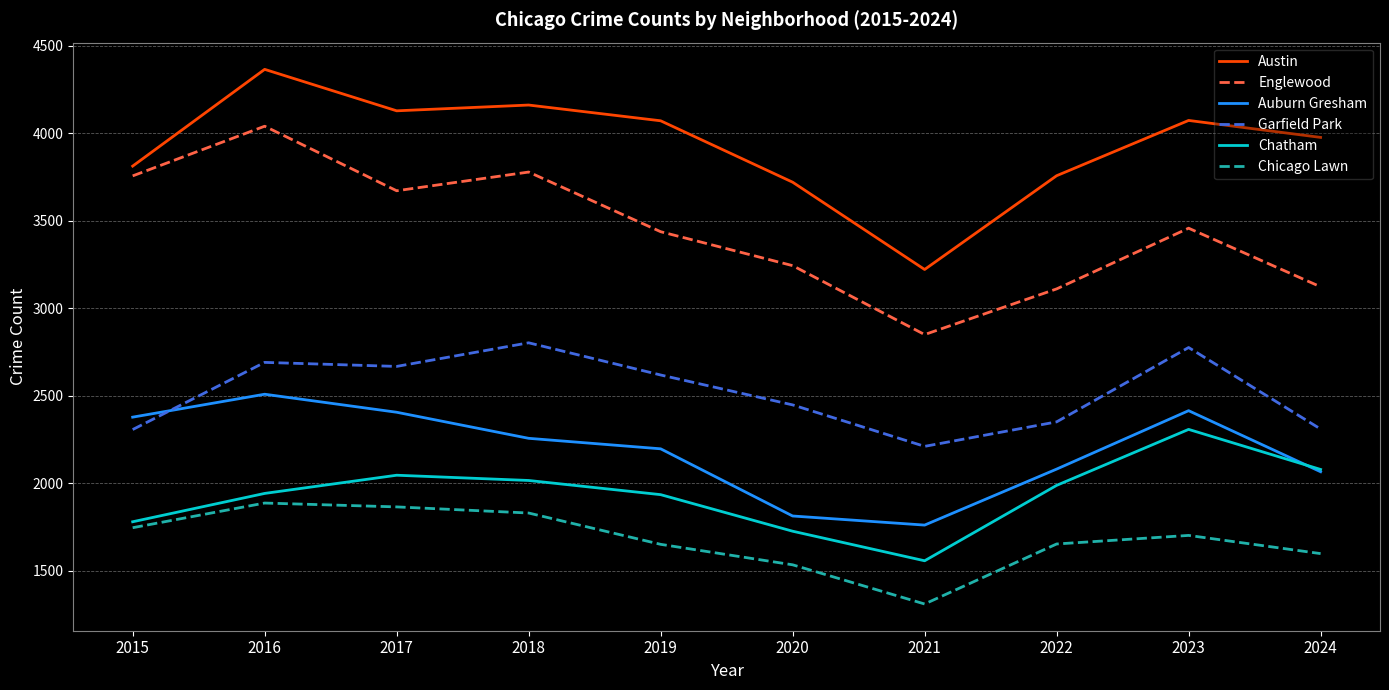

At 2017, list the series in order from smallest to largest.

Chicago Lawn, Chatham, Auburn Gresham, Garfield Park, Englewood, Austin